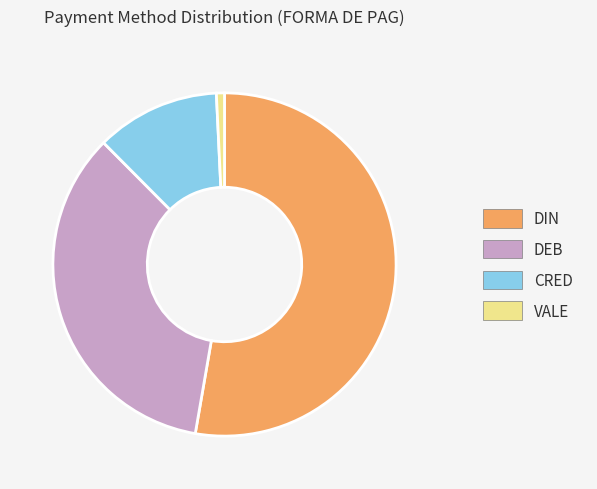

Between DIN and CRED, which is larger?

DIN